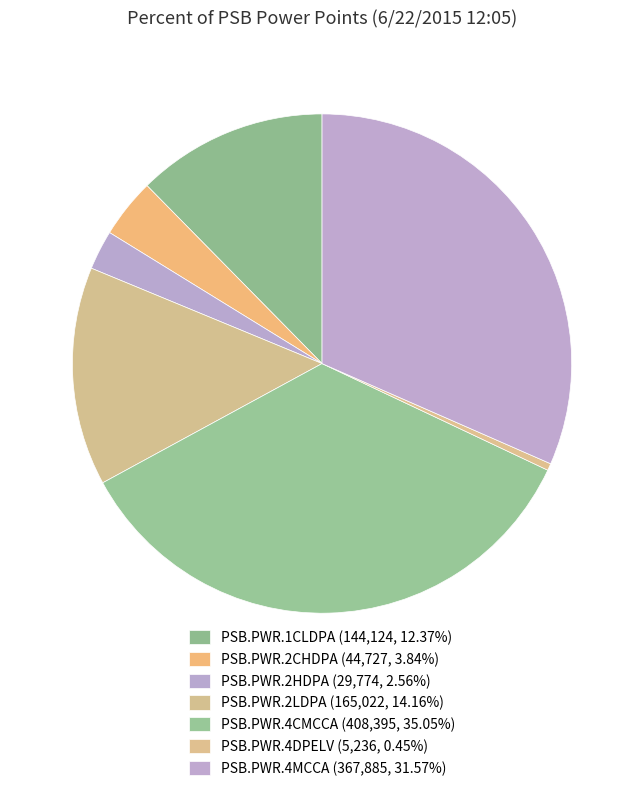

Which slice is the smallest?

PSB.PWR.4DPELV